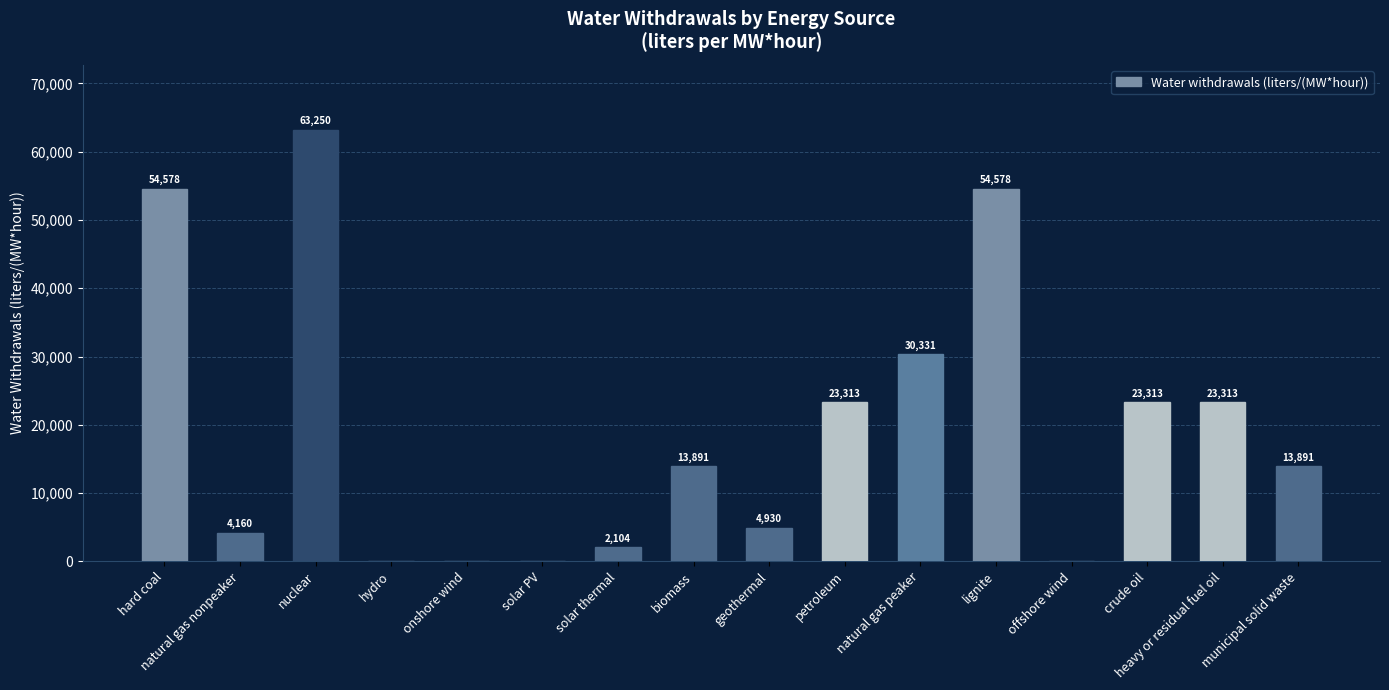

At which label does the data first exceed 13890?

hard coal